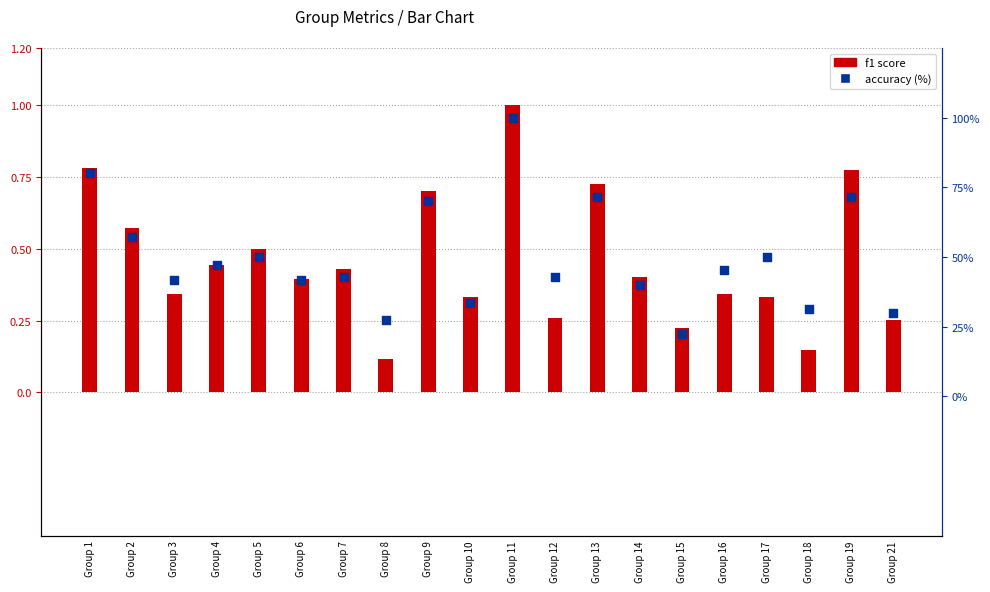

What are all the series names shown in the legend?

f1, accuracy